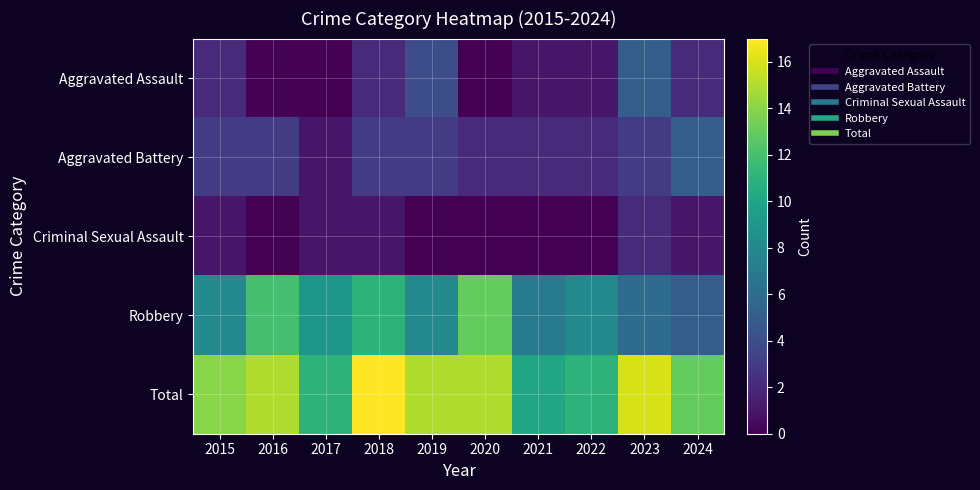

Between 2022 and 2021, which is larger?

2022